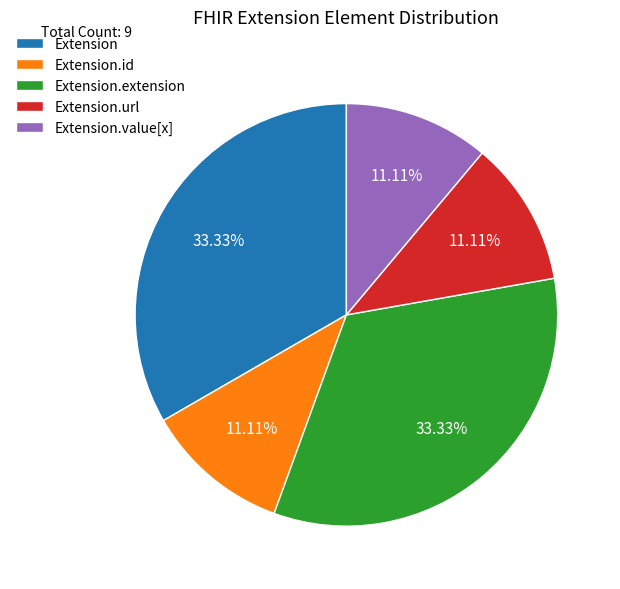

What is the ratio of the value at Extension.extension to the value at Extension?

1.0